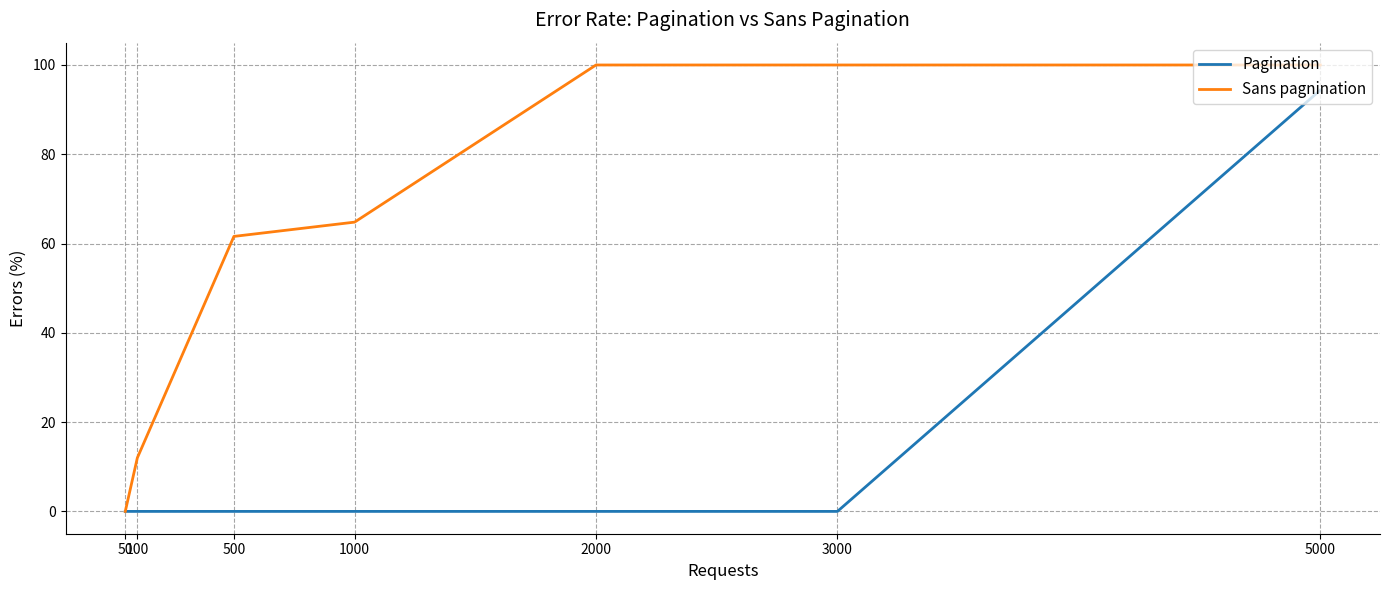

Is this an area chart (filled region under the line)?

No